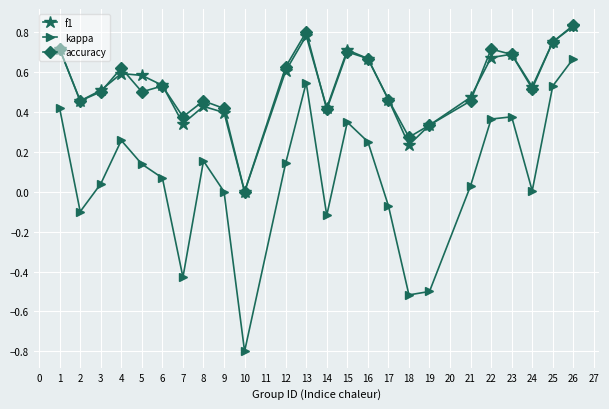

Is the value of accuracy at 9 greater than the value of kappa at 9?

Yes